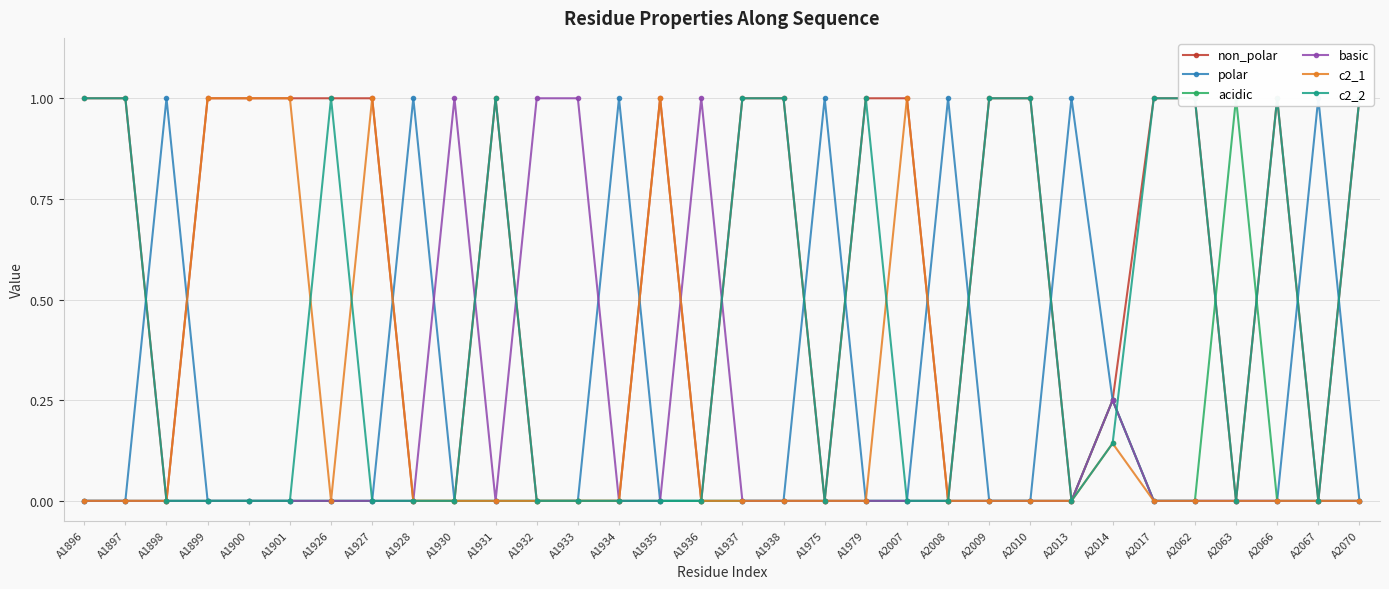

Is the value of c2_1 at A2008 greater than the value of polar at A1896?

No